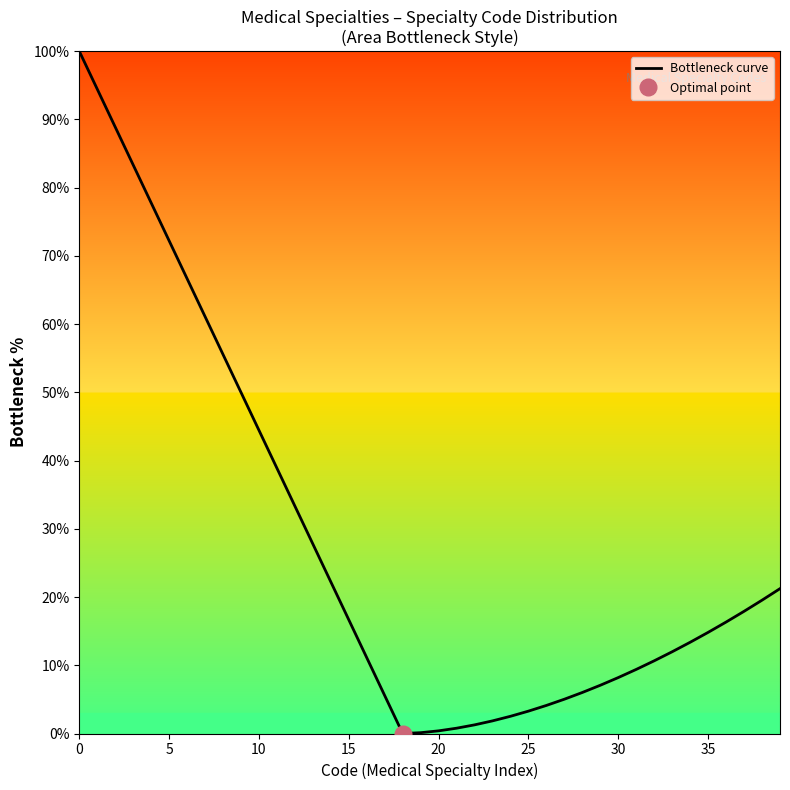

What is the average value?

28.1